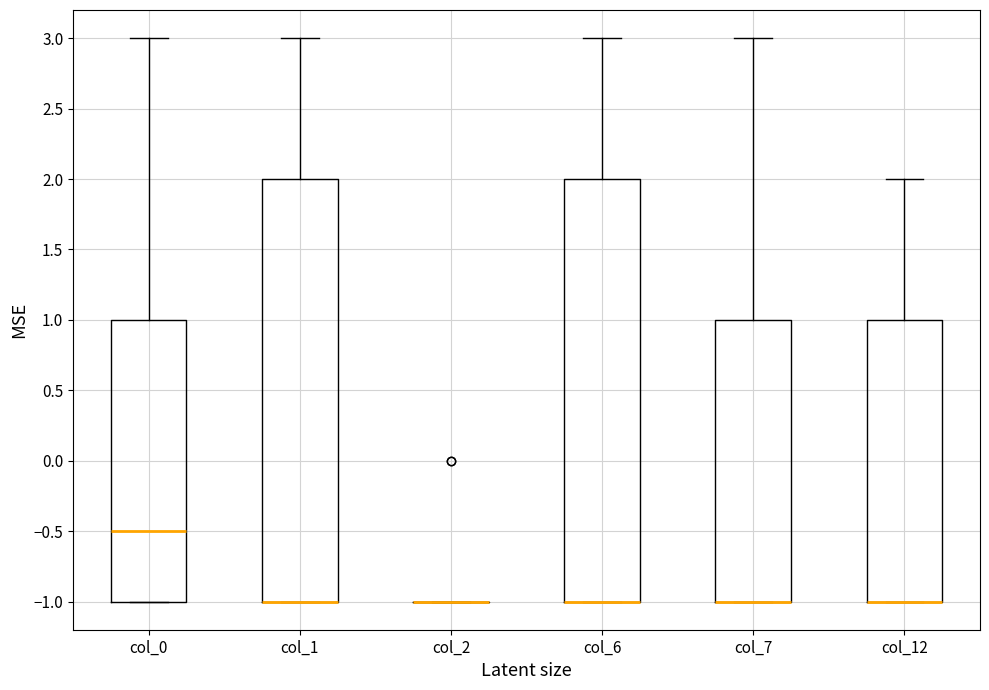

Reading left to right, transcribe this box plot: for each box, give where its median line is, the range the box spans, and where its two whiskers end, as read against the y-axis. The values are not printed on the chart, so give them approximately, as read against the axis.

col_0: median -0.5, box -1.0 to 1.0, whiskers -1.0 to 3.0
col_1: median -1.0 (drawn on the box's lower edge), box -1.0 to 2.0, whiskers -1.0 to 3.0
col_2: box collapsed to a line at -1.0, whiskers -1.0 to -1.0
col_6: median -1.0 (drawn on the box's lower edge), box -1.0 to 2.0, whiskers -1.0 to 3.0
col_7: median -1.0 (drawn on the box's lower edge), box -1.0 to 1.0, whiskers -1.0 to 3.0
col_12: median -1.0 (drawn on the box's lower edge), box -1.0 to 1.0, whiskers -1.0 to 2.0